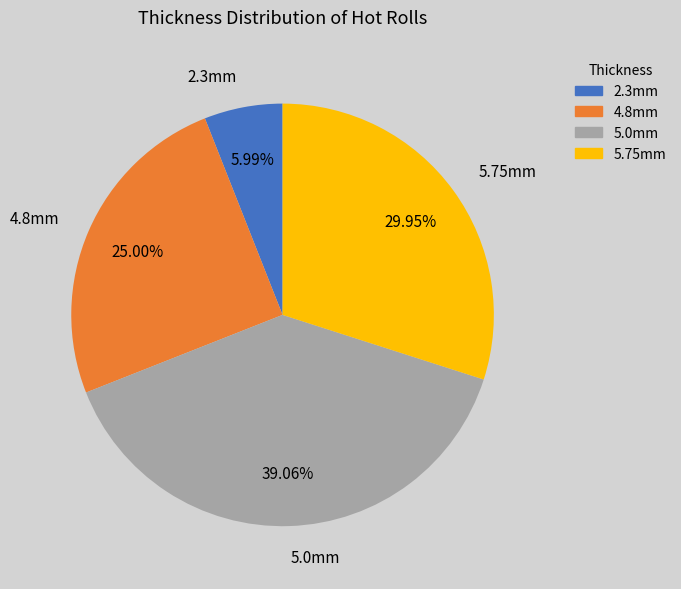

Count the number of slices in the pie.

4